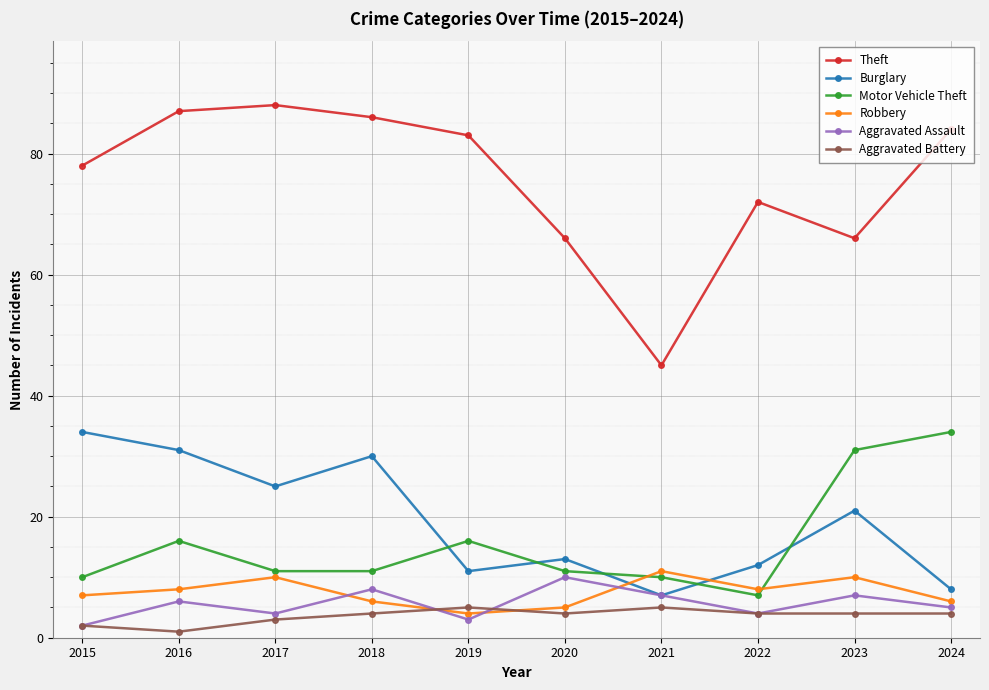

Which category has the lowest value in the Robbery series?

2019